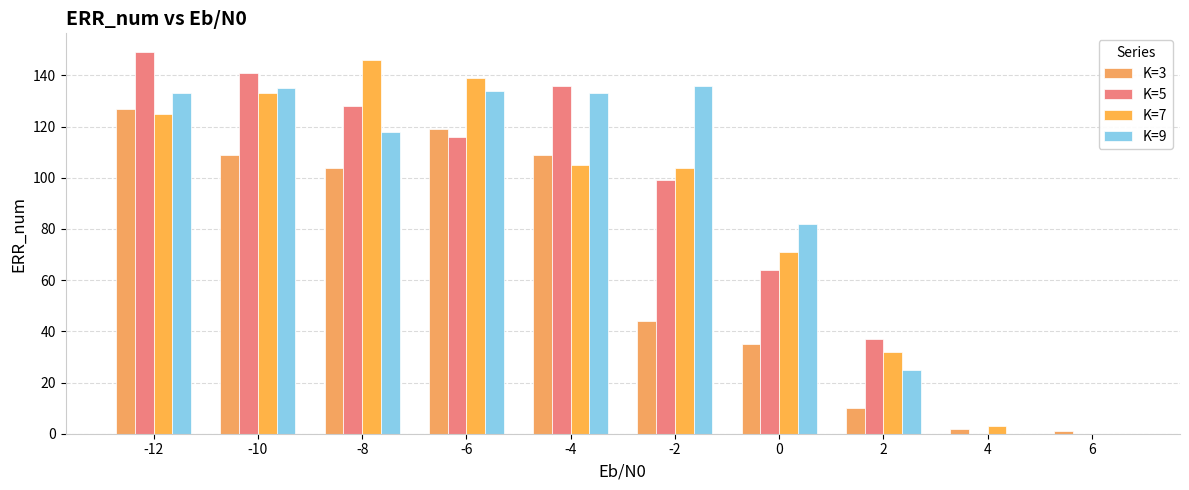

Where does the K=9 series first go above 133?

-10